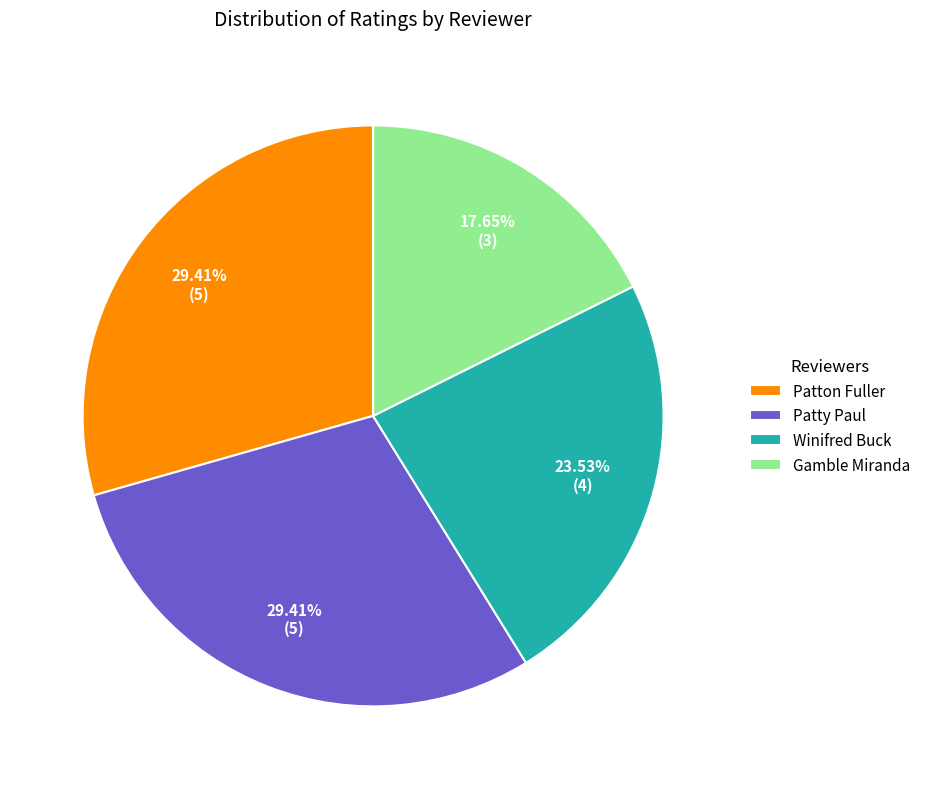

Is Gamble Miranda the majority of the pie?

No